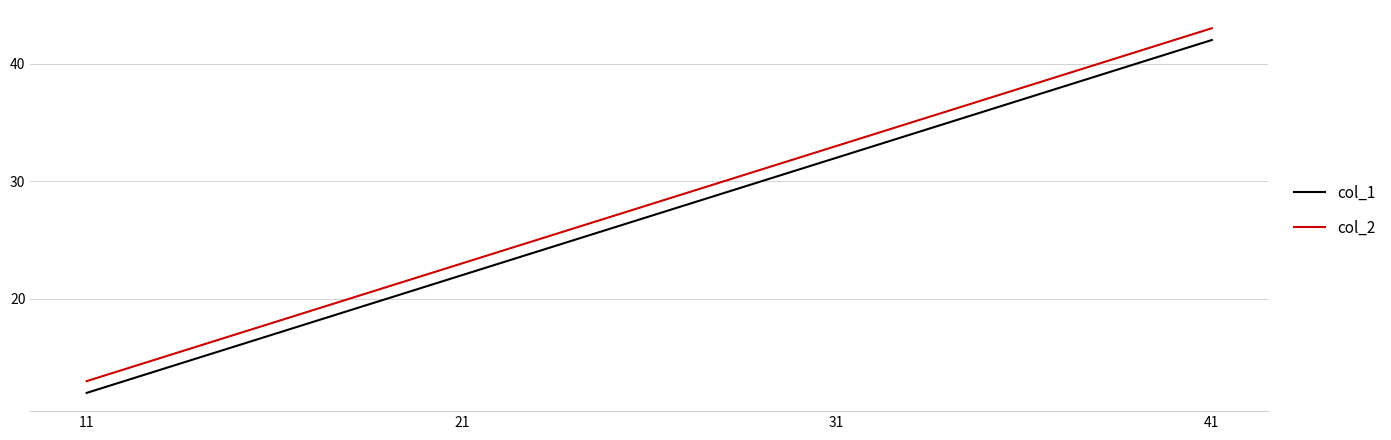

True or false: col_2 has a value of 18 at 11.

False